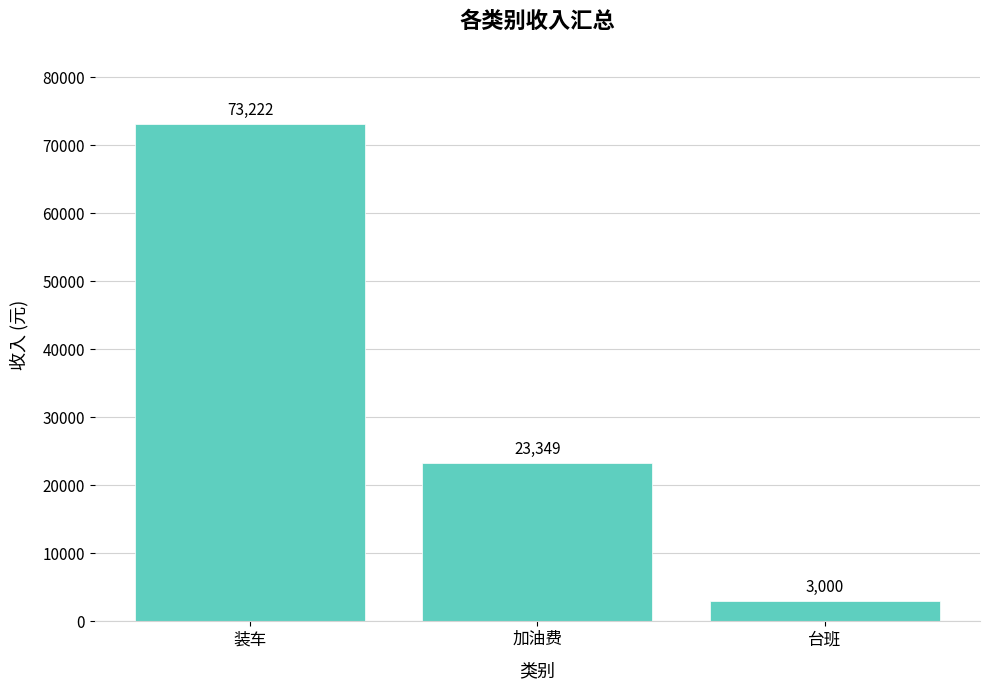

How many values are below 23349?

1